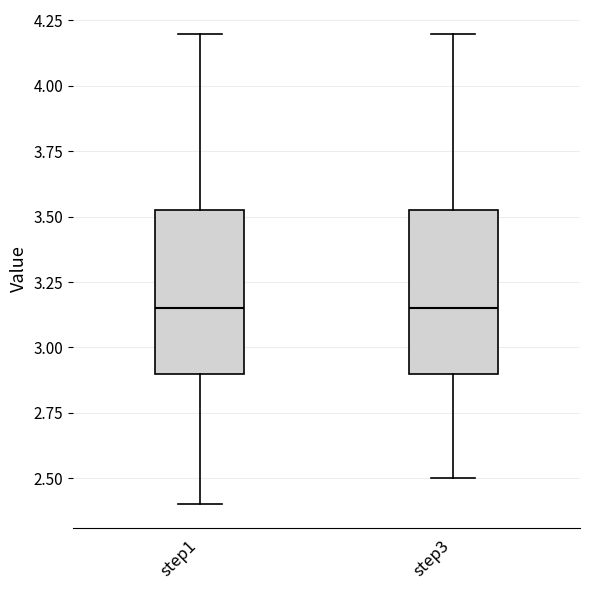

Where is the lower edge of the box for step3 on the y-axis? The values are not printed on the chart, so give them approximately, as read against the axis.

2.90